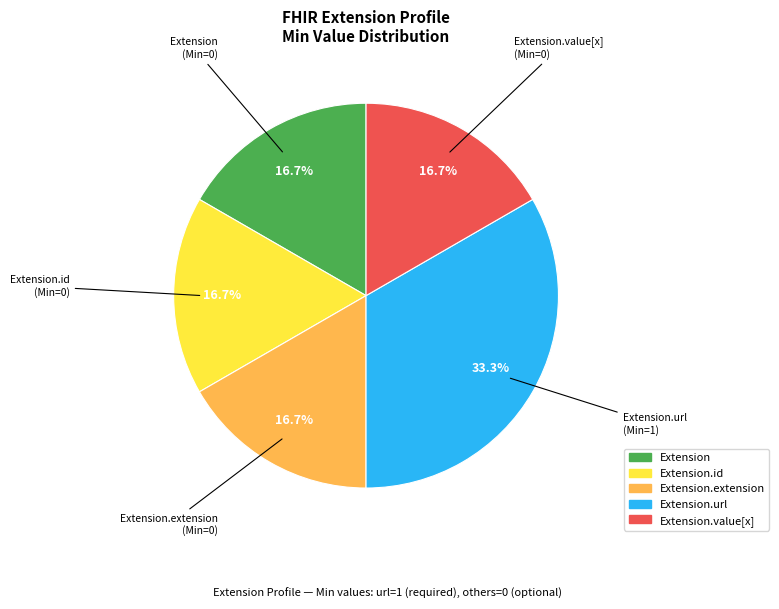

To the nearest percent, what is the average slice percentage?

20%